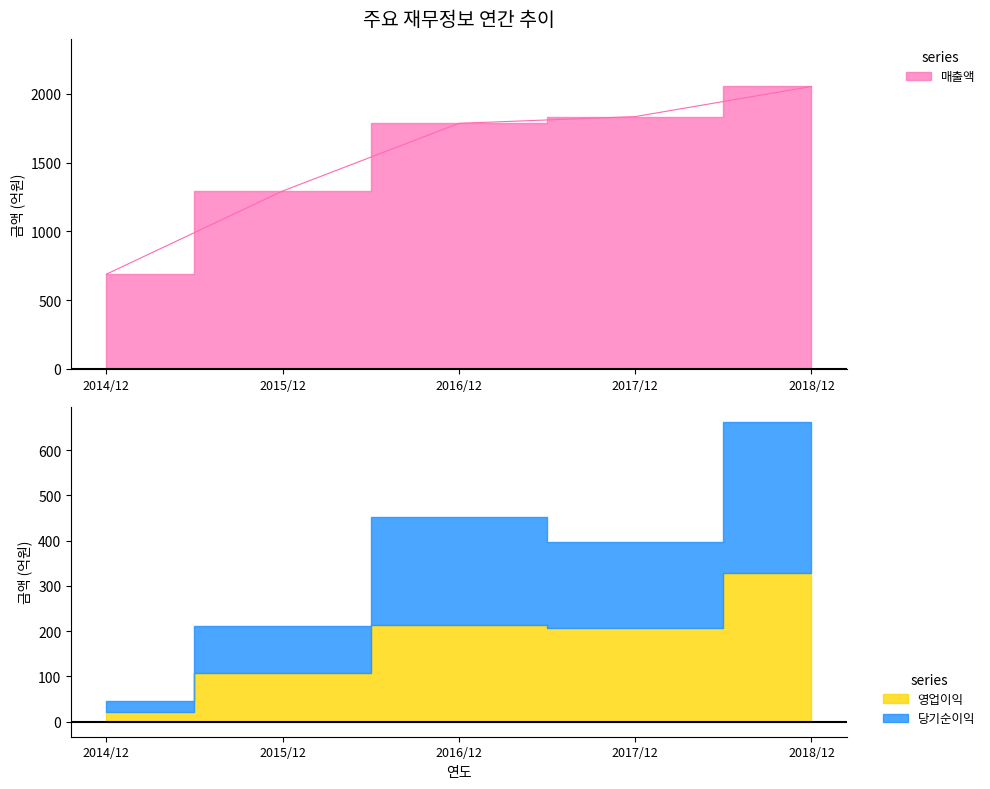

What is the label of the 5th point from the right?

2014/12